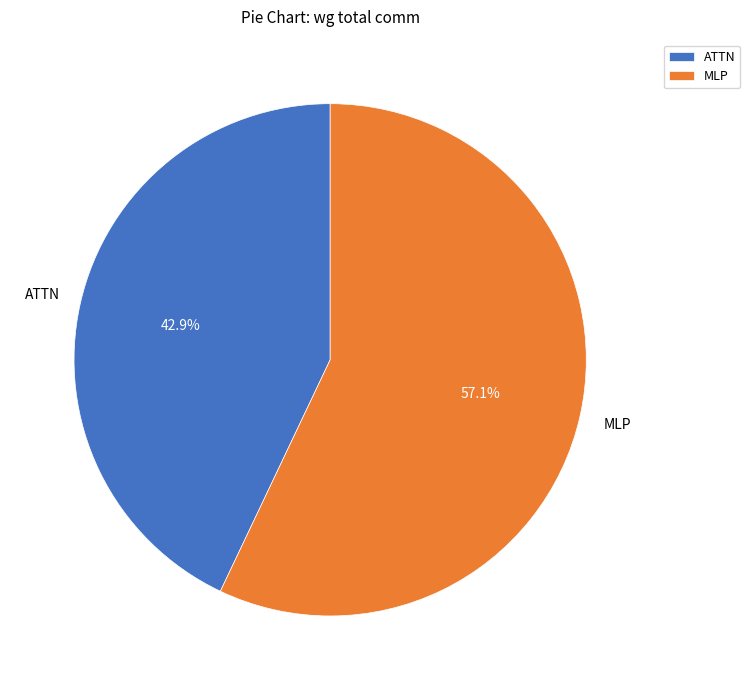

Rank the categories by value from highest to lowest.

MLP, ATTN